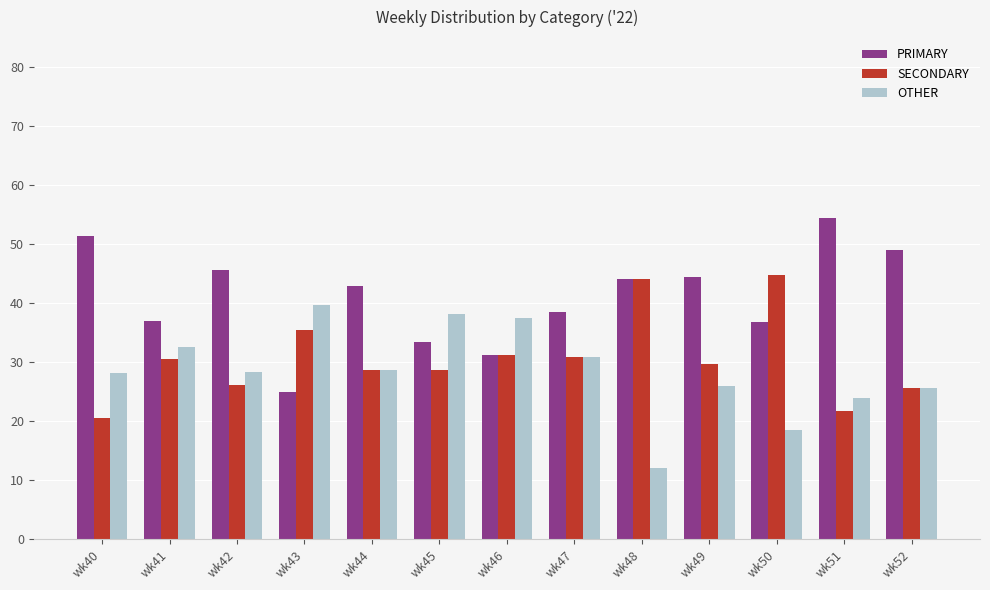

How many bars are there in each group?

3